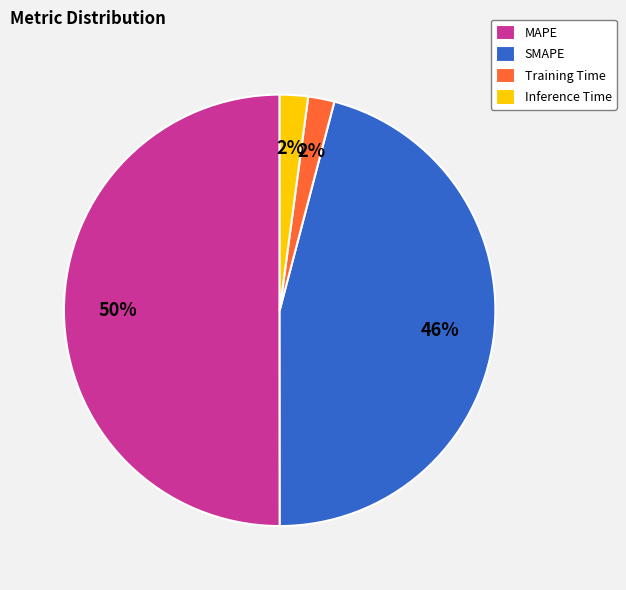

Does SMAPE account for over 50% of the chart?

No